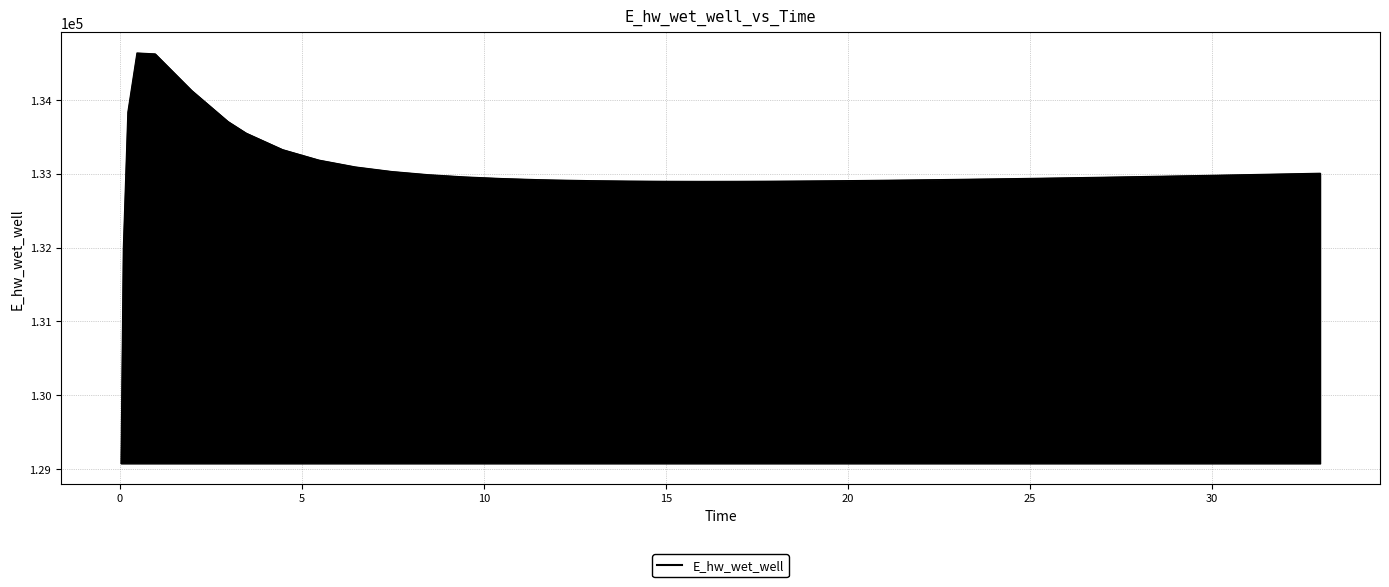

What is the smallest value displayed?

129073.8